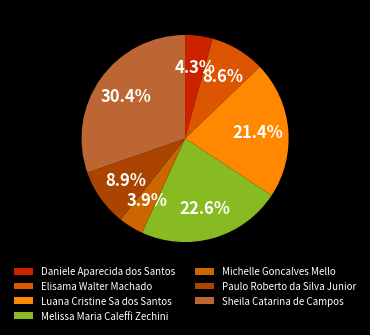

How many segments does this pie chart have?

7